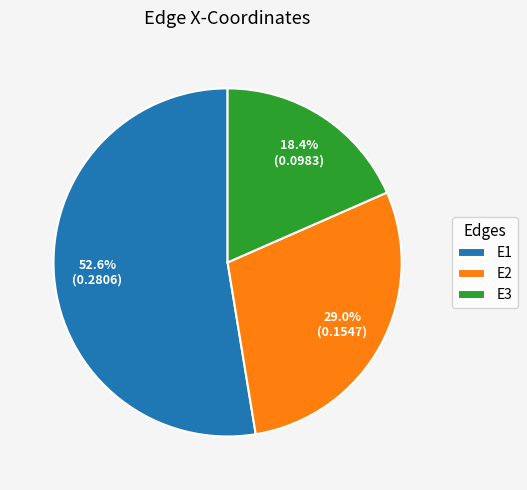

What percentage is the E2 slice, to the nearest percent?

29%